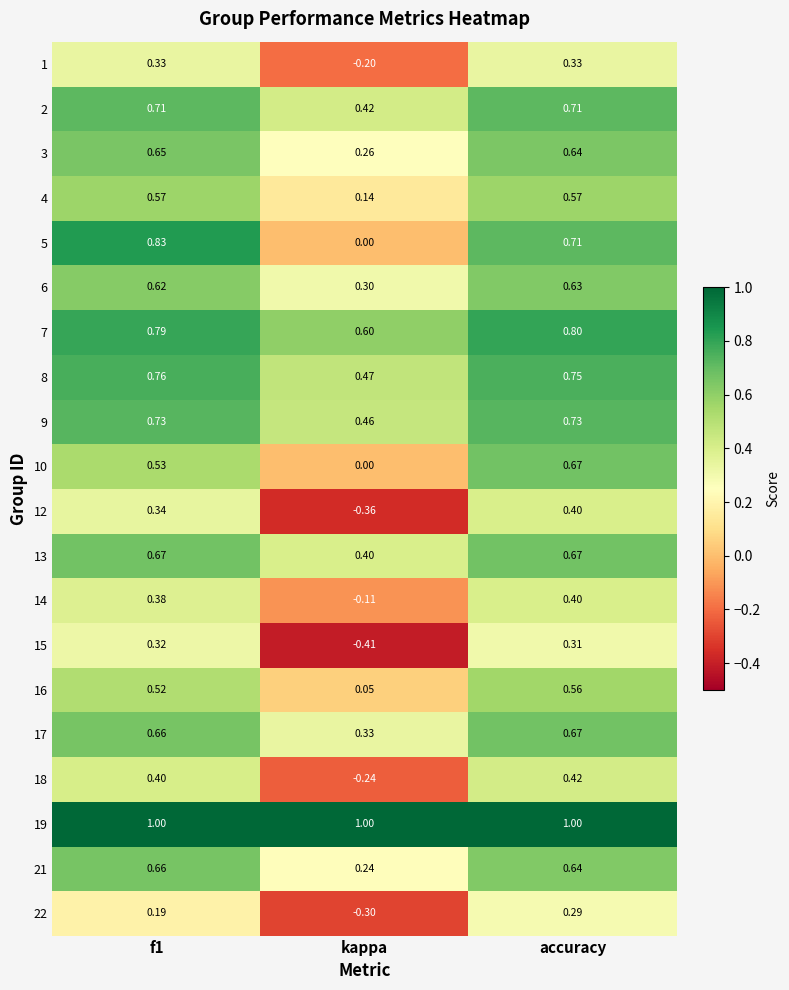

At how many categories does at least one series exceed 0?

3